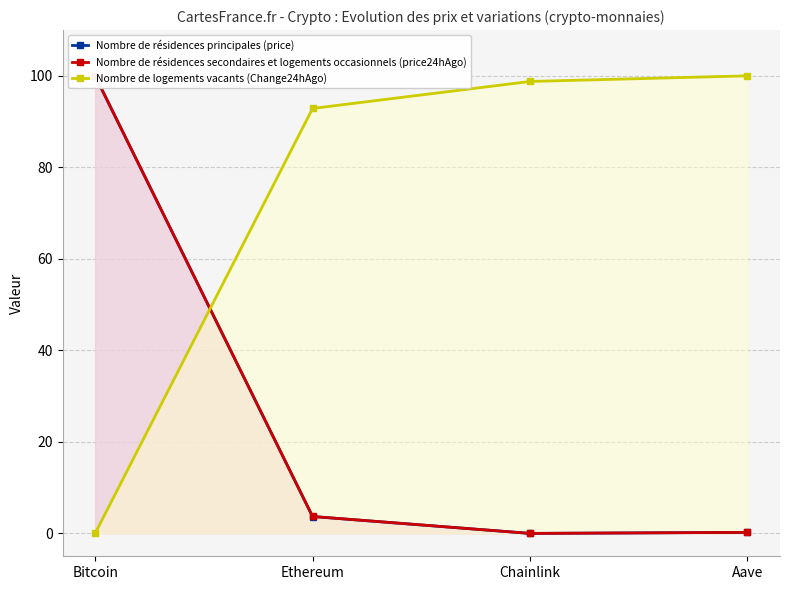

Reading right to left, transcribe all the data shown in this chart.

Nombre de résidences principales (price): 0.2	0.0	3.7	100.0
Nombre de résidences secondaires et logements occasionnels (price24hAgo): 0.2	0.0	3.7	100.0
Nombre de logements vacants (Change24hAgo): 100.0	98.8	92.9	0.0